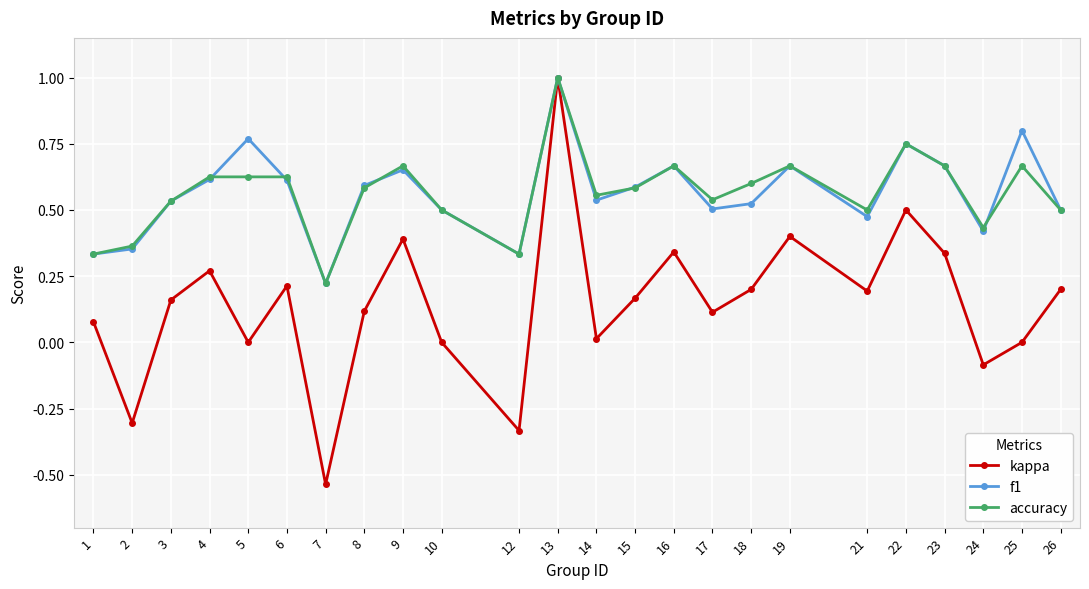

The f1 series shows 0.5 at 21. True or false?

True